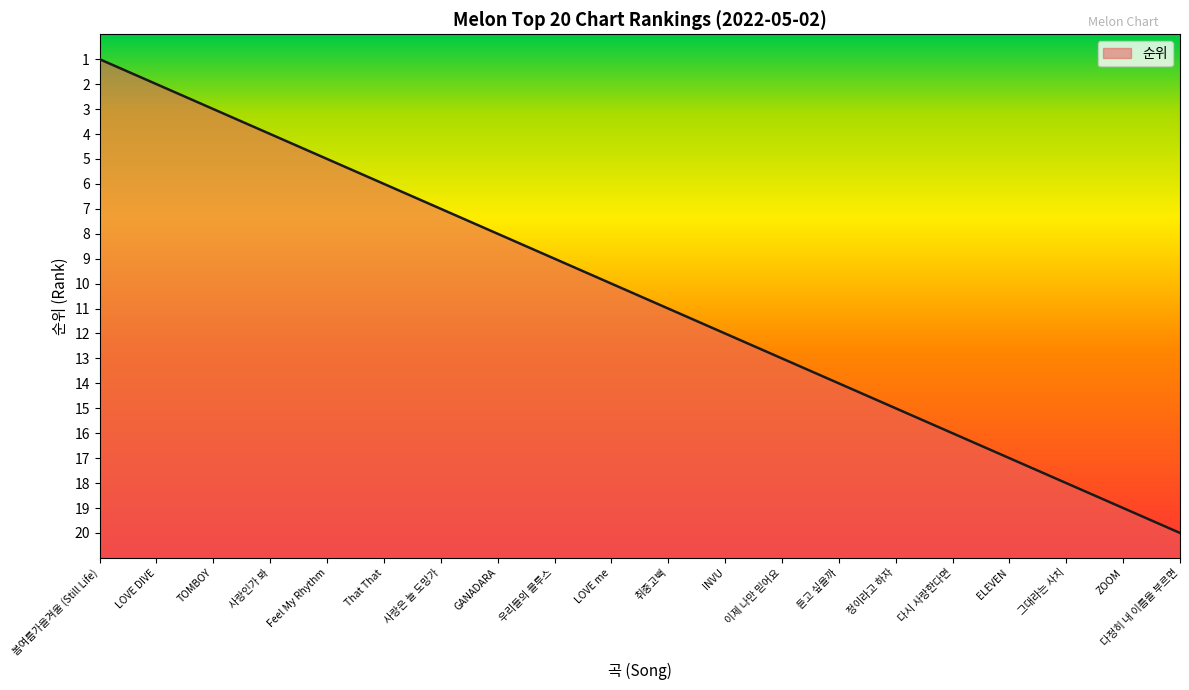

The chart shows a value of 2 at That That. True or false?

False